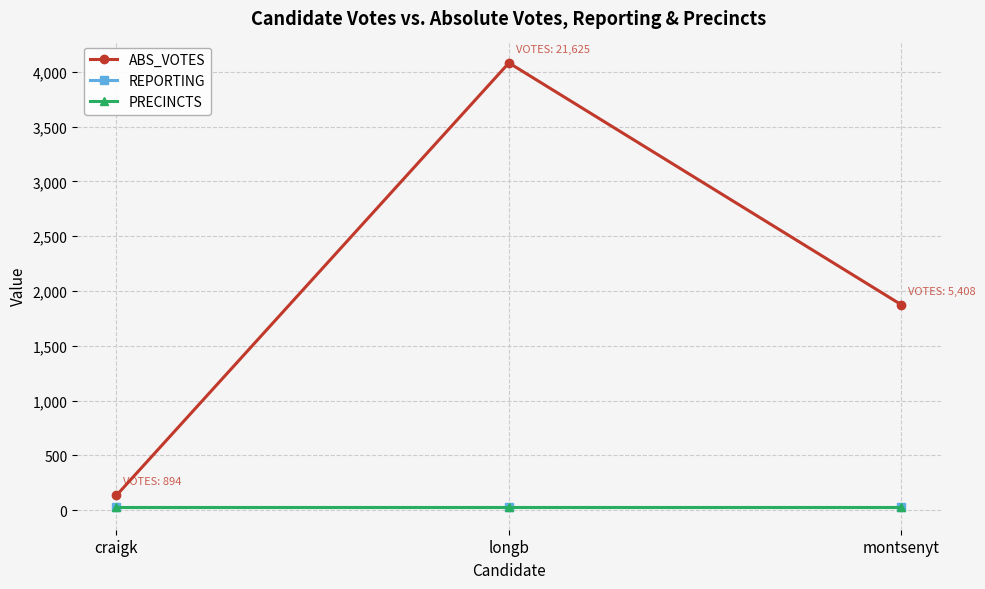

Is this an area chart (filled region under the line)?

No